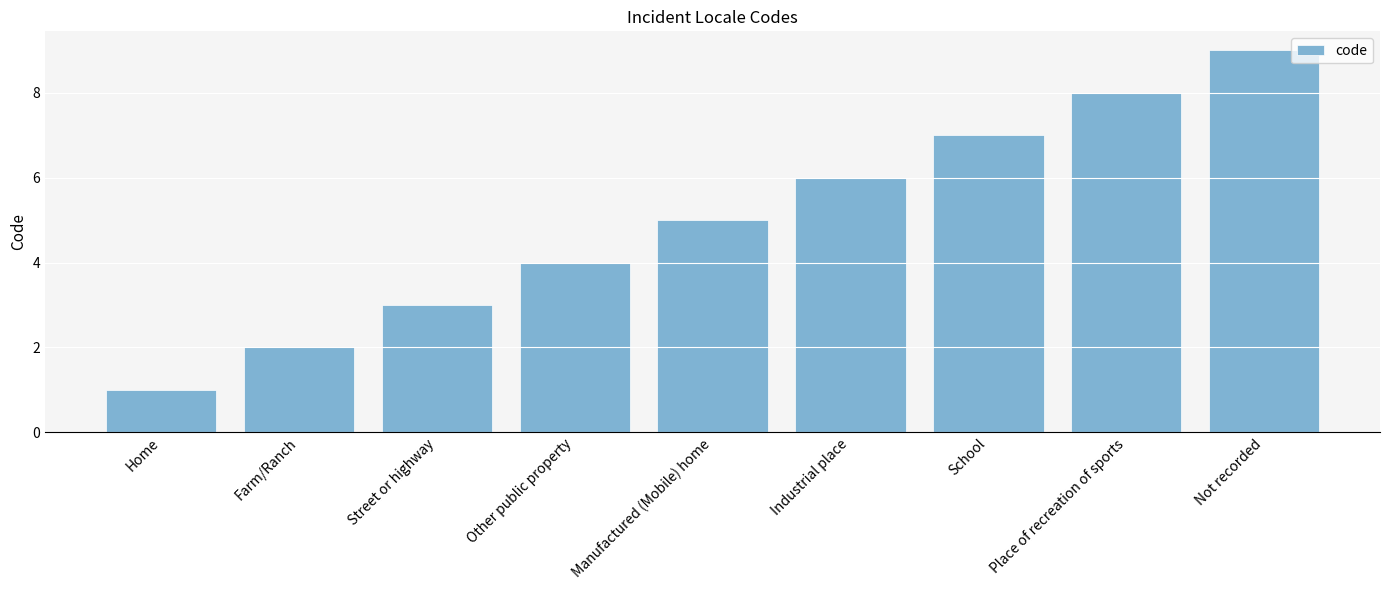

What is the difference between the maximum and second lowest values?

7